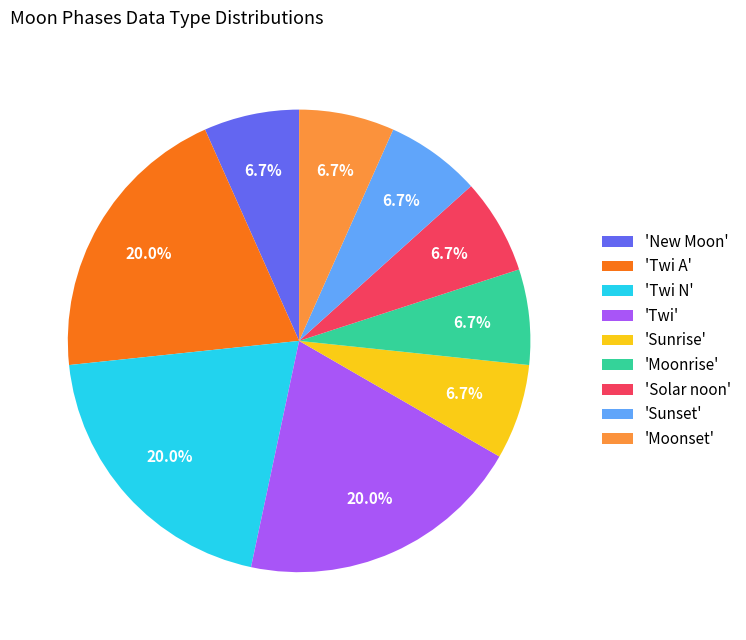

Is there a majority slice in this chart?

No